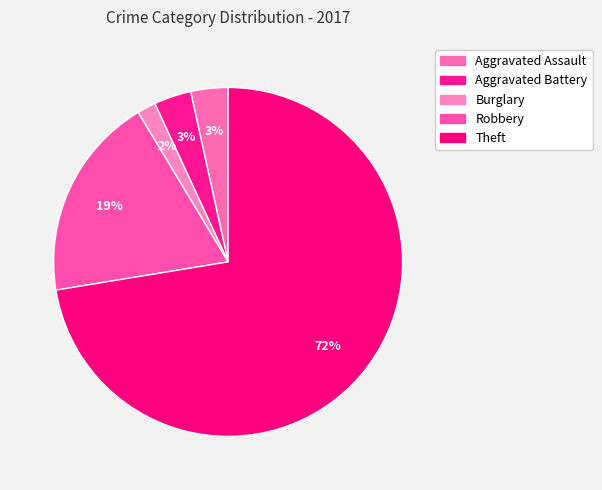

To the nearest percent, what is the difference between the Robbery and Burglary slice percentages?

17%